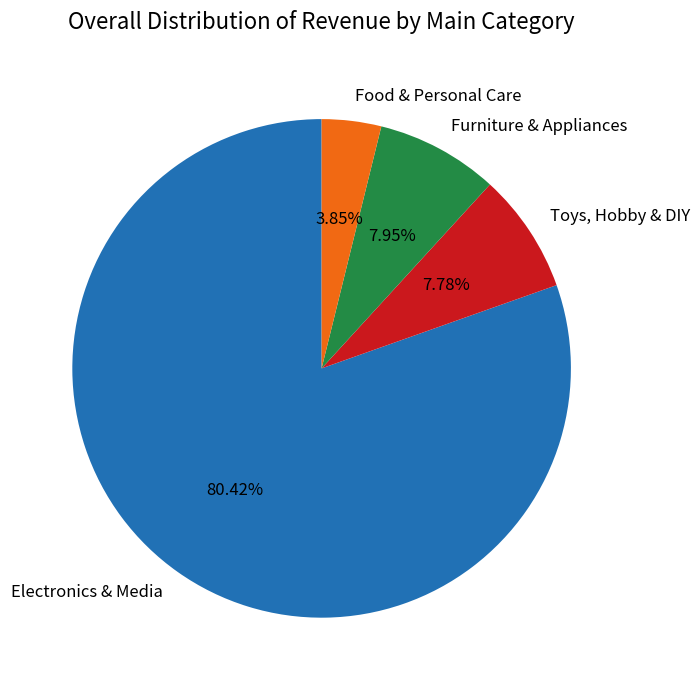

Which category has the biggest portion of the pie?

Electronics & Media